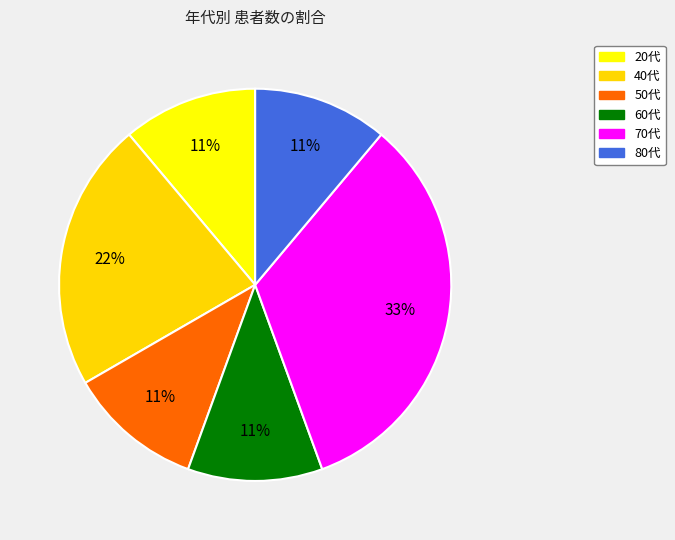

To the nearest percent, what percentage of the pie is 60代?

11%